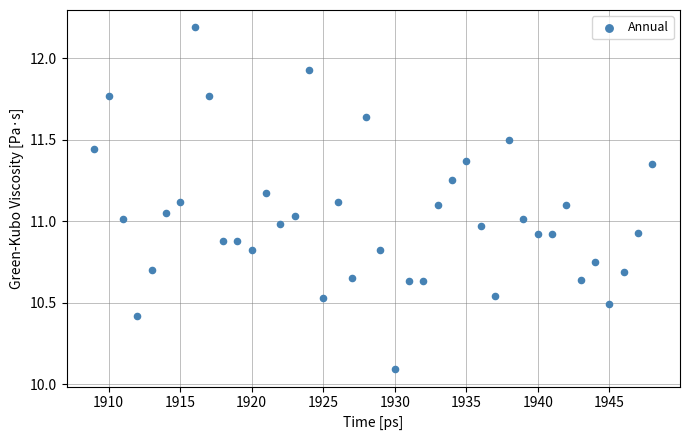

What is the range of X values (max minus min)?

39.0